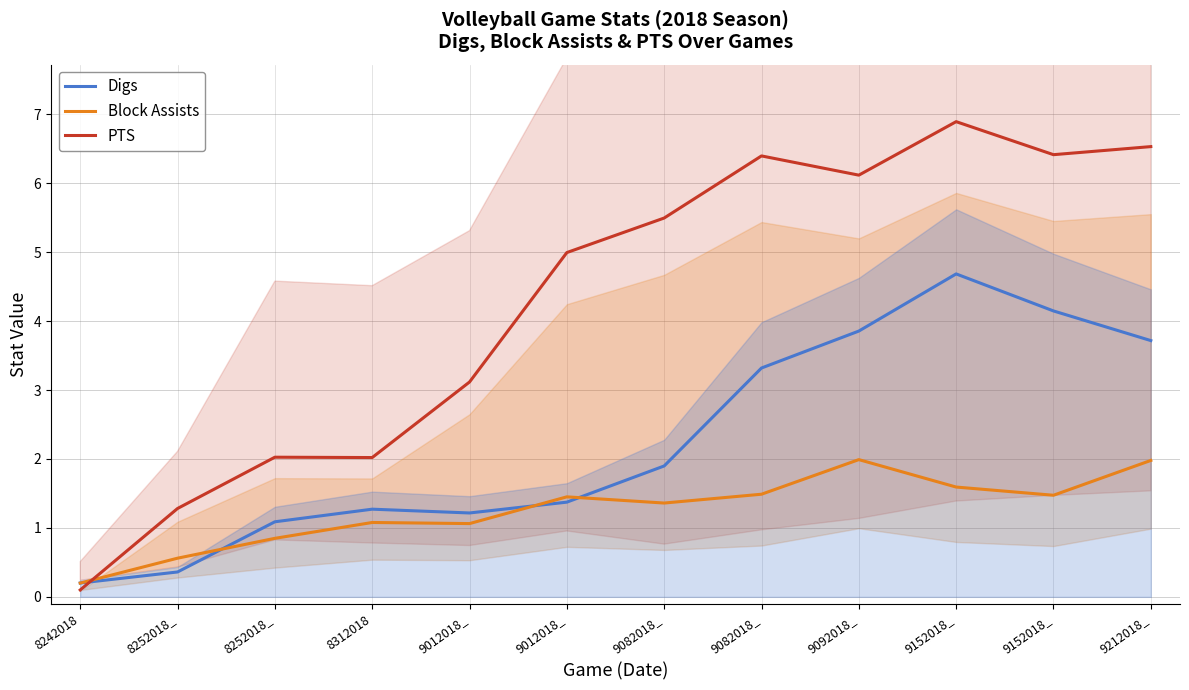

Reading left to right, what are all the values shown in this chart?

Digs: 0.2	0.4	1.1	1.3	1.2	1.4	1.9	3.3	3.9	4.7	4.1	3.7
Block Assists: 0.2	0.6	0.8	1.1	1.1	1.5	1.4	1.5	2.0	1.6	1.5	2.0
PTS: 0.1	1.3	2.0	2.0	3.1	5.0	5.5	6.4	6.1	6.9	6.4	6.5